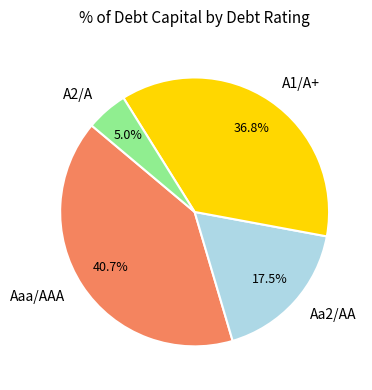

Which slice is the smallest?

A2/A